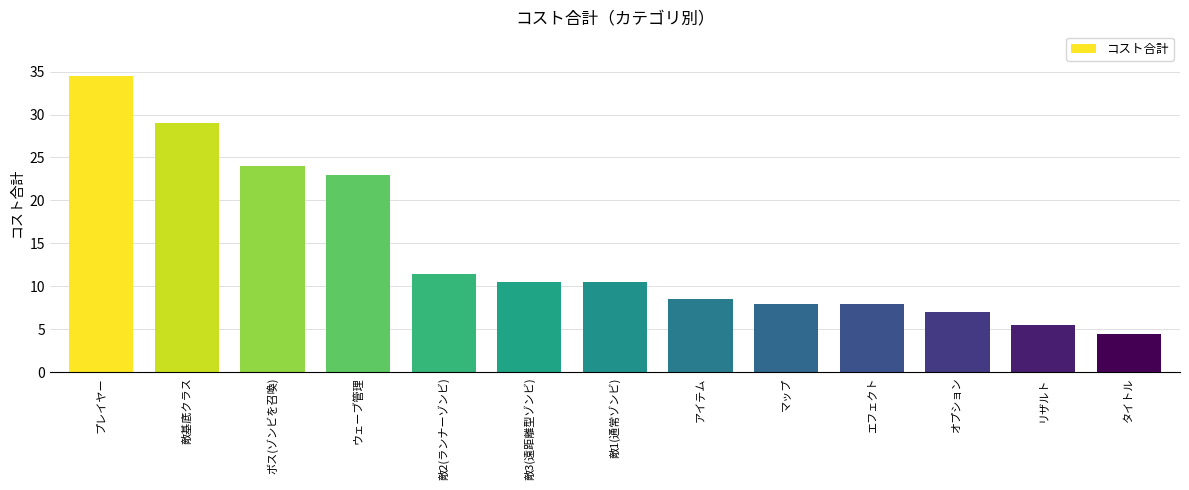

What is the label of the 11th bar from the left?

オプション